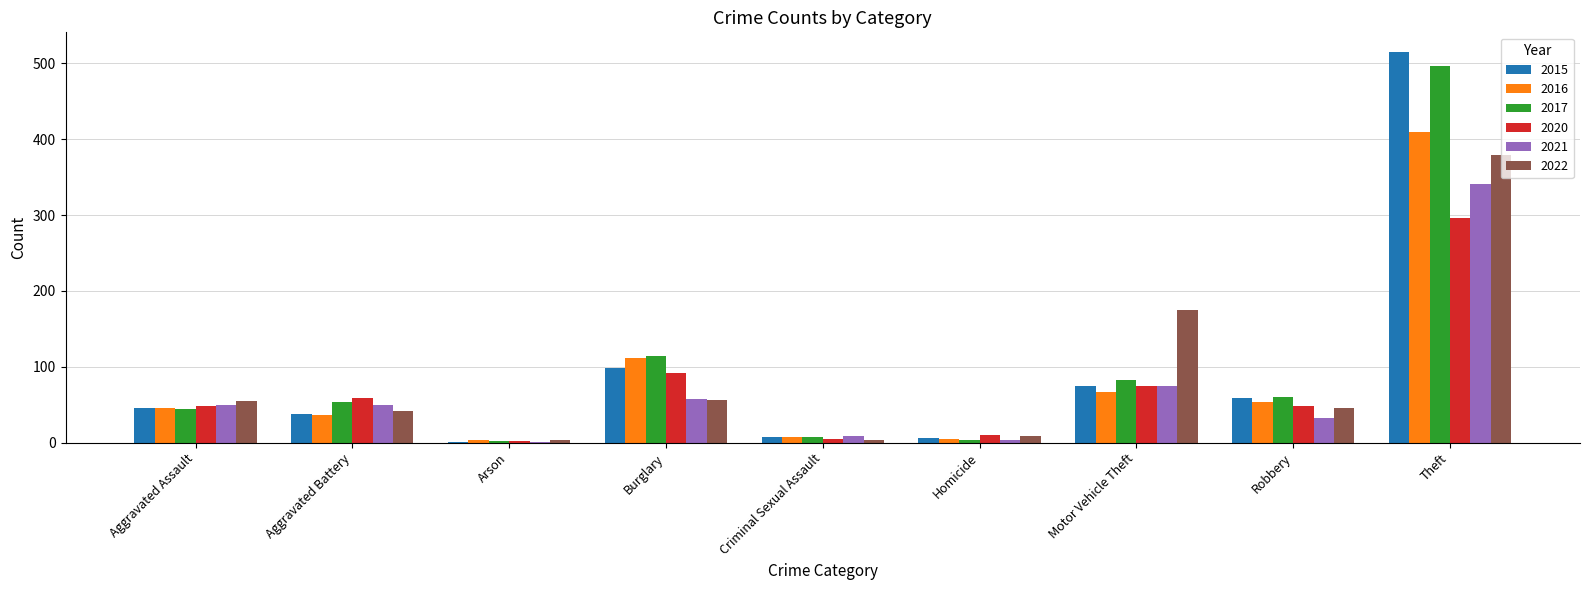

Is the value of 2022 at Aggravated Battery greater than the value of 2015 at Criminal Sexual Assault?

Yes